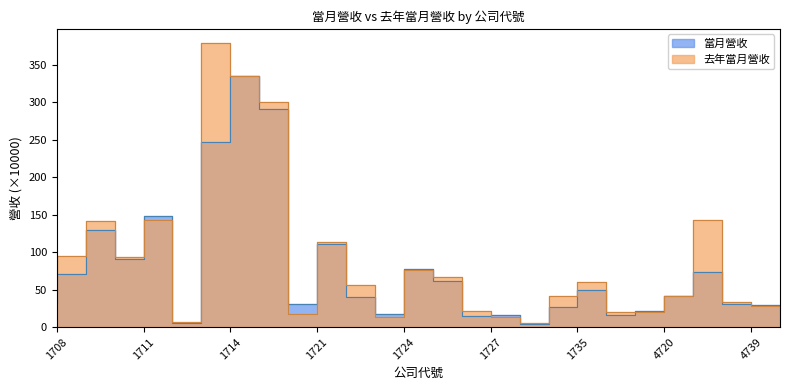

How many distinct data groups are displayed?

2